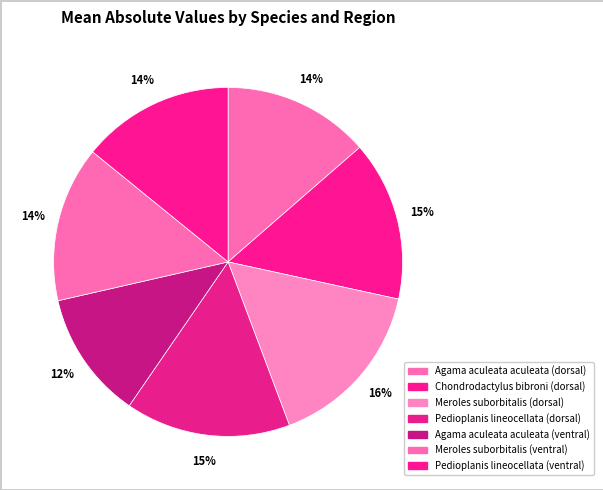

How many segments does this pie chart have?

7